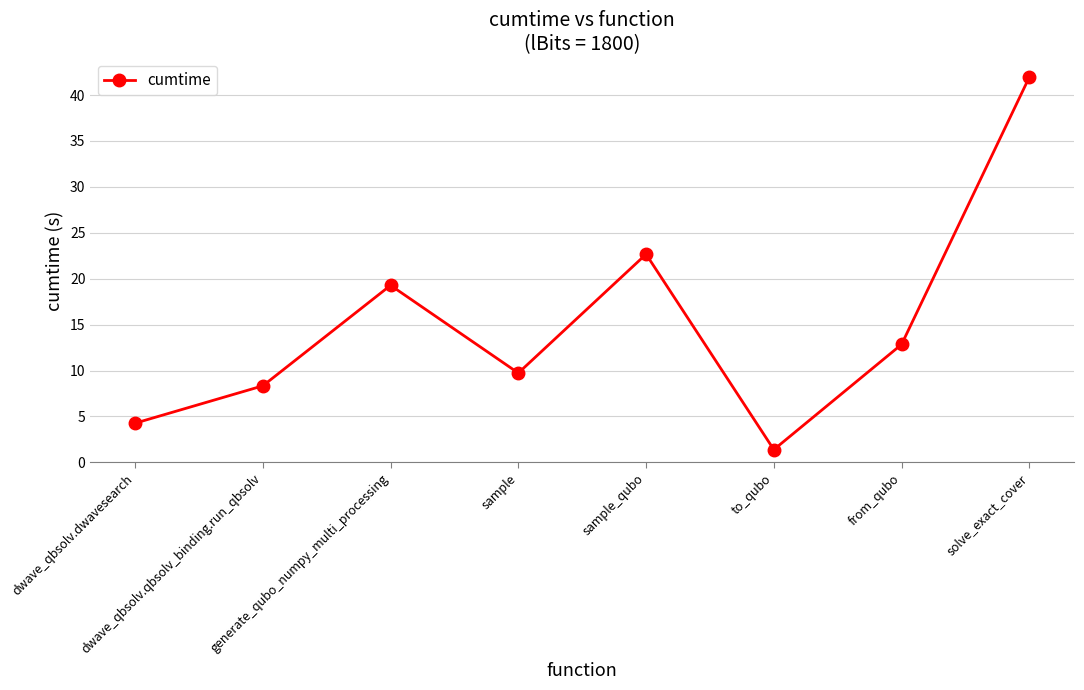

Rank the categories by value from highest to lowest.

solve_exact_cover, sample_qubo, generate_qubo_numpy_multi_processing, from_qubo, sample, dwave_qbsolv.qbsolv_binding.run_qbsolv, dwave_qbsolv.dwavesearch, to_qubo